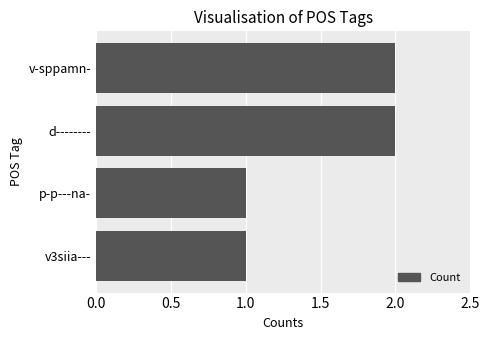

Between d-------- and v3siia---, which is larger?

d--------